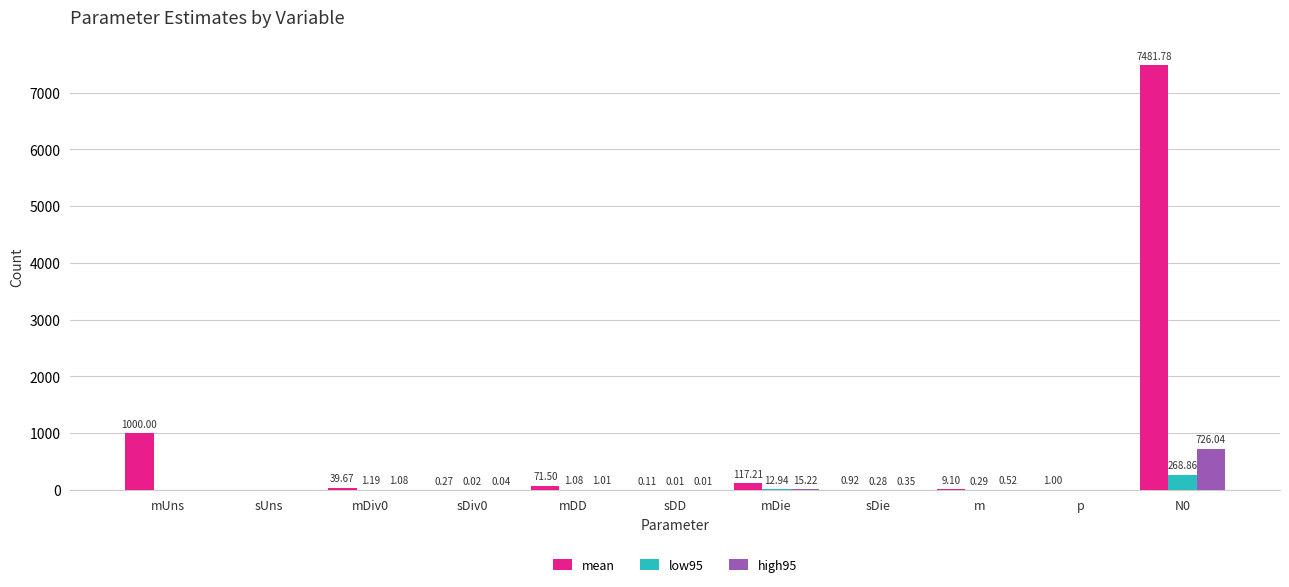

Between mUns and sDiv0, which series saw the biggest shift?

mean